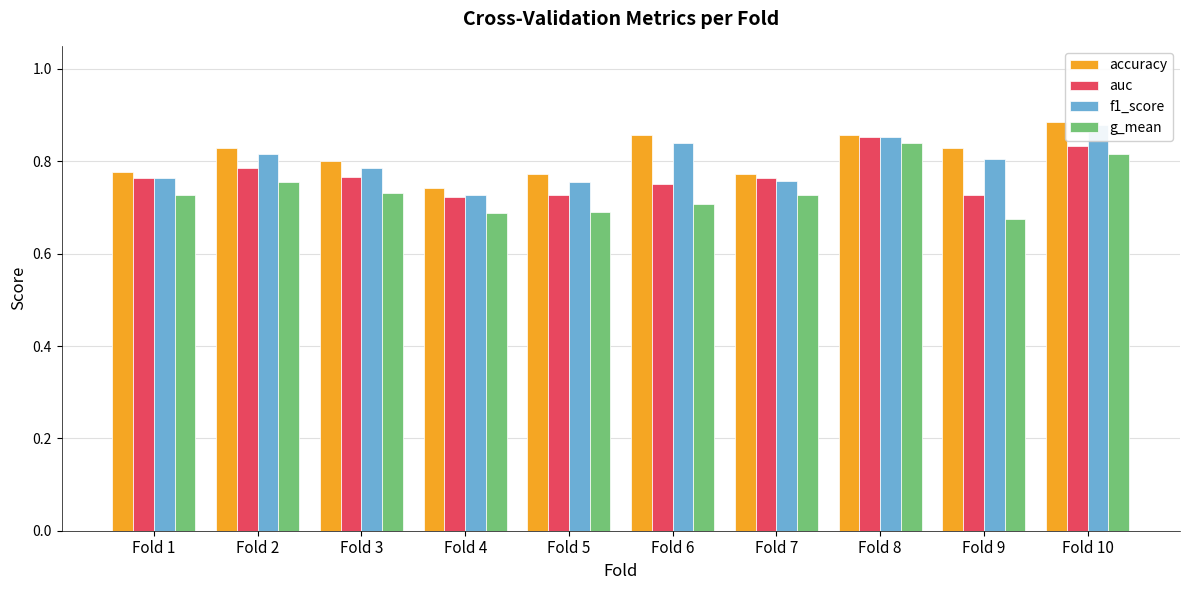

Read the accuracy value at Fold 9.

0.8